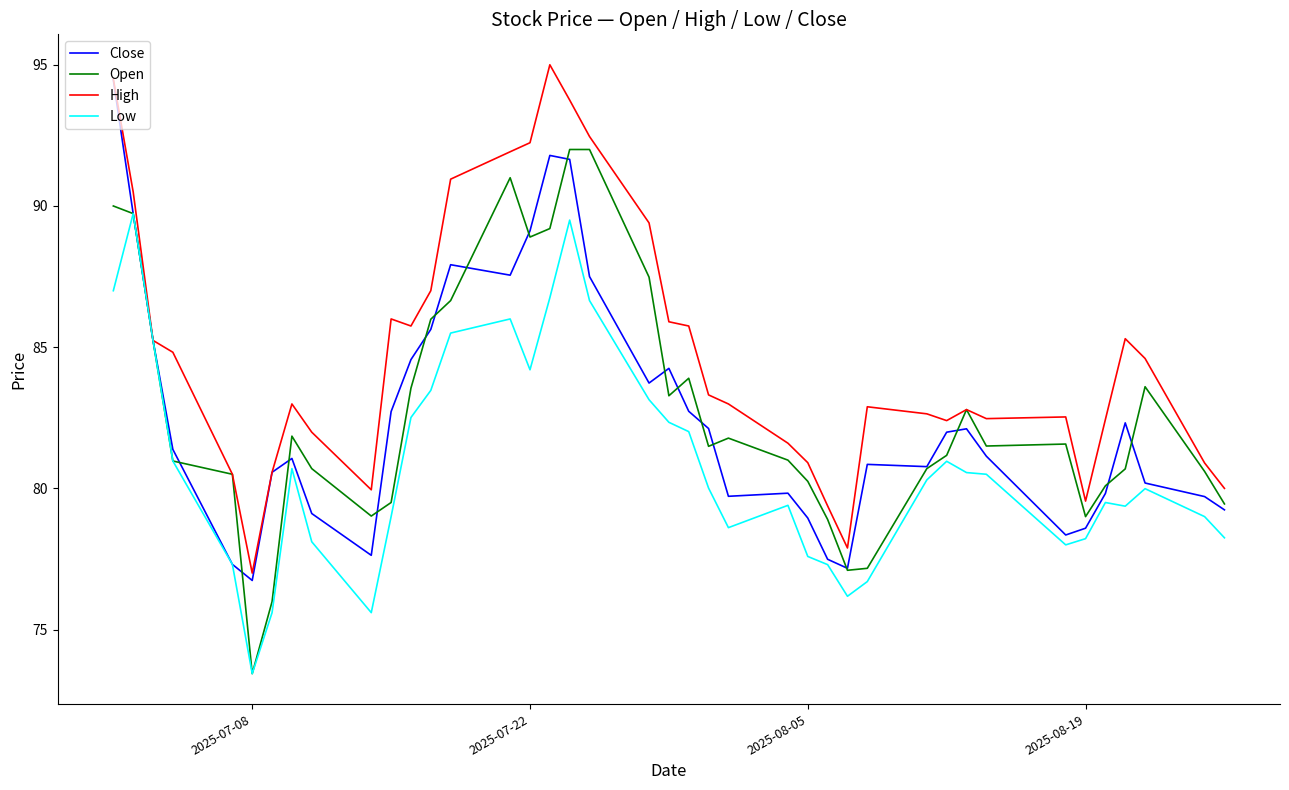

Which series has the largest total across all categories?

High